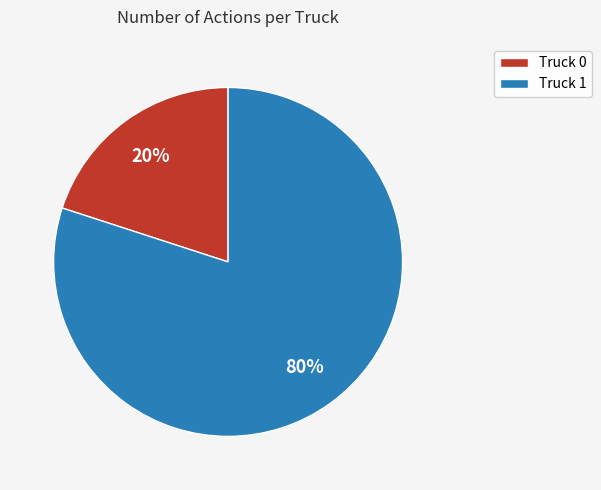

Combined, do Truck 1 and Truck 0 account for over 50%?

Yes